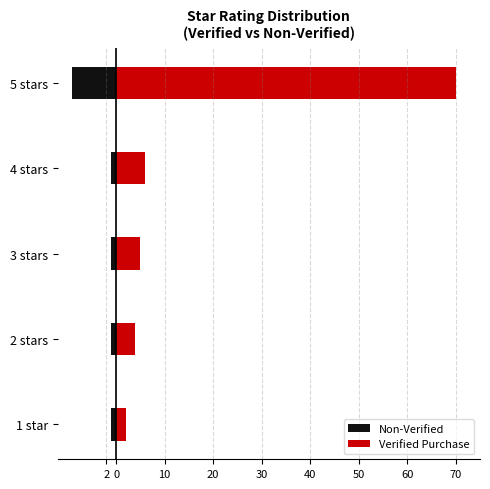

Rank the series by their average value, from highest to lowest.

Verified Purchase, Non-Verified